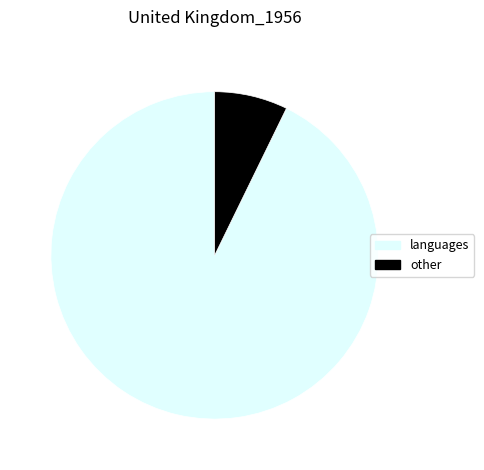

Is the sum of other and languages greater than half?

Yes